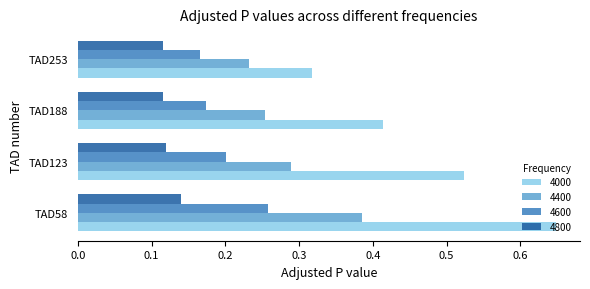

At which label is 4400 closest to 0?

TAD253